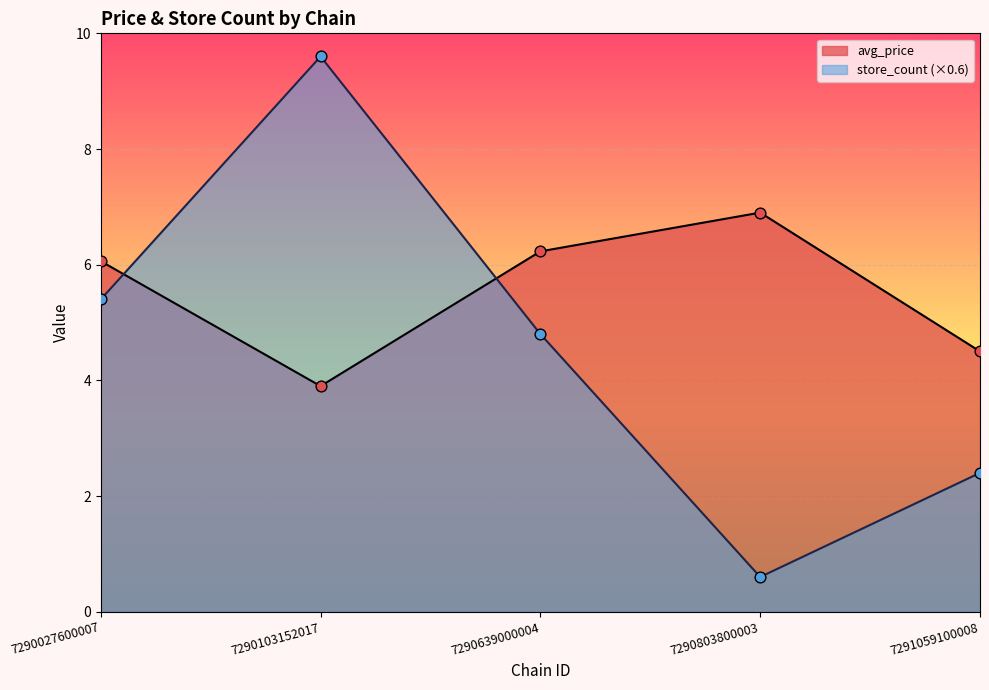

Which series contains the lowest Y value?

store_count